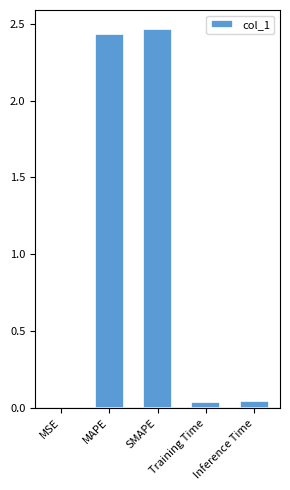

What is the sum of all values?

5.0